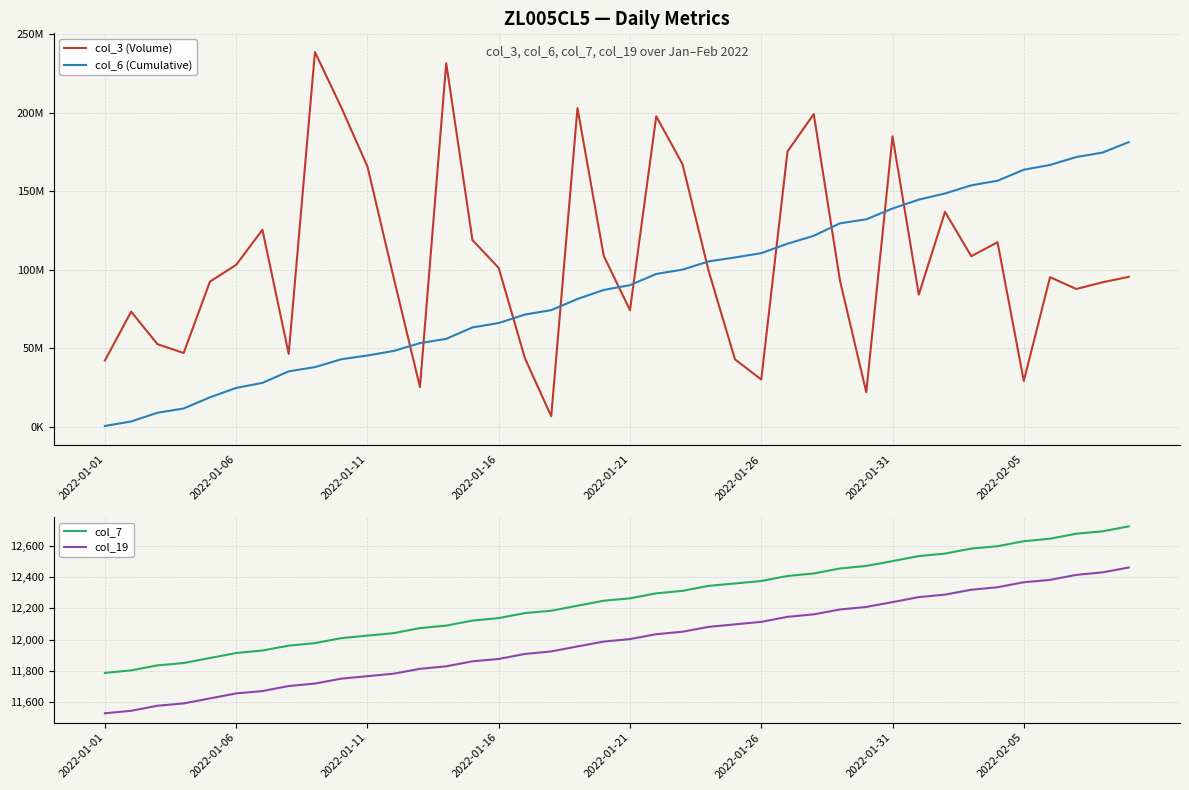

What is the greatest value displayed?

238780848